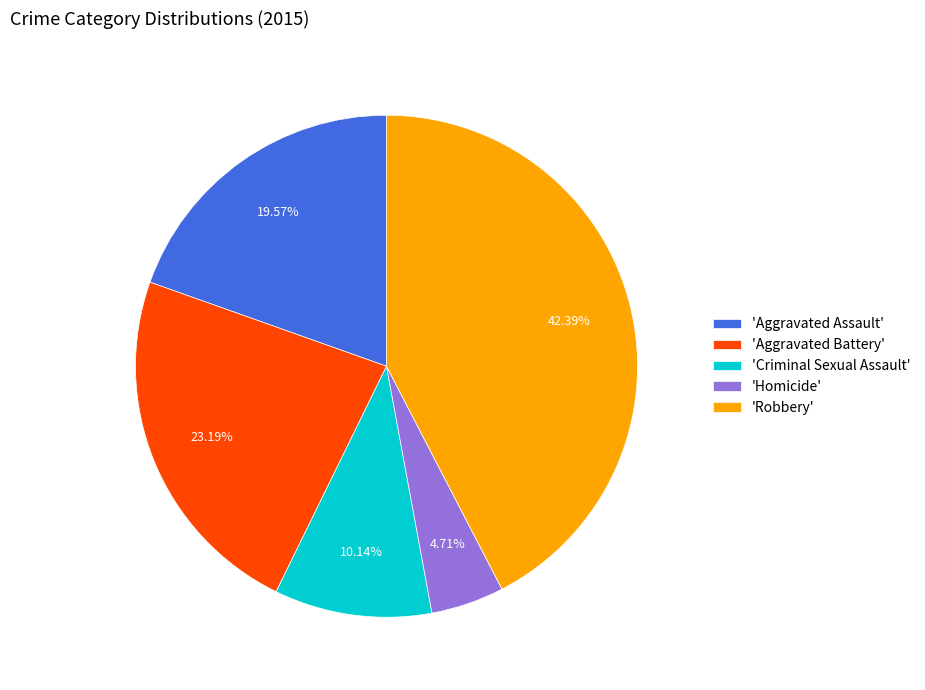

Between 'Criminal Sexual Assault' and 'Robbery', which is larger?

'Robbery'